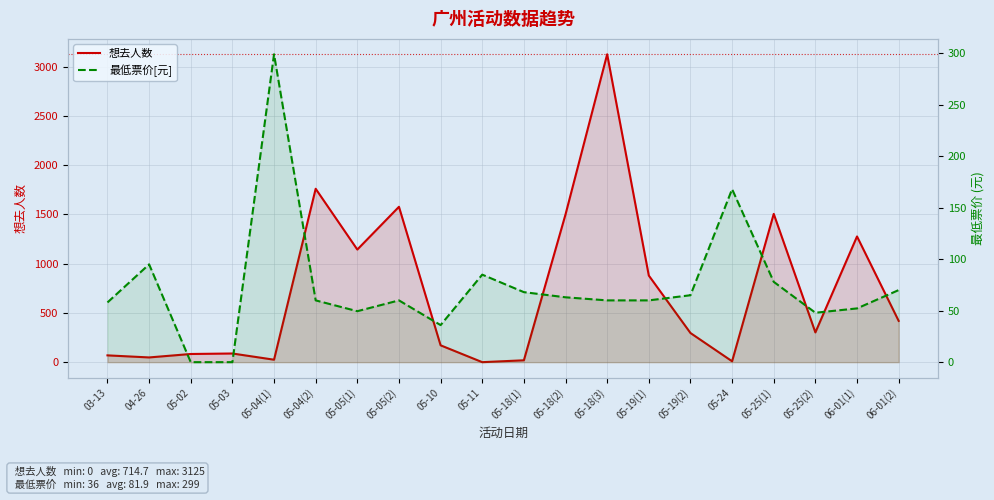

What is the difference between the maximum and minimum values in the 最低票价[元] series?

299.0